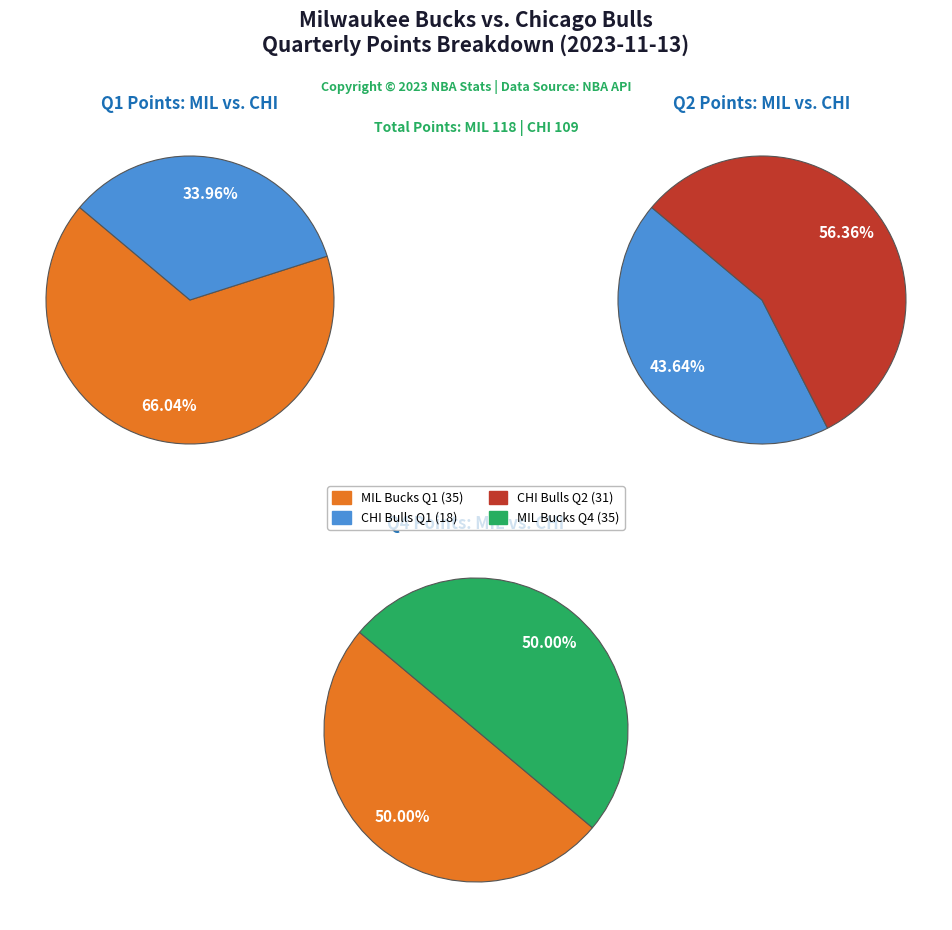

Which has a higher value, MIL (Bucks) or CHI (Bulls)?

MIL (Bucks)